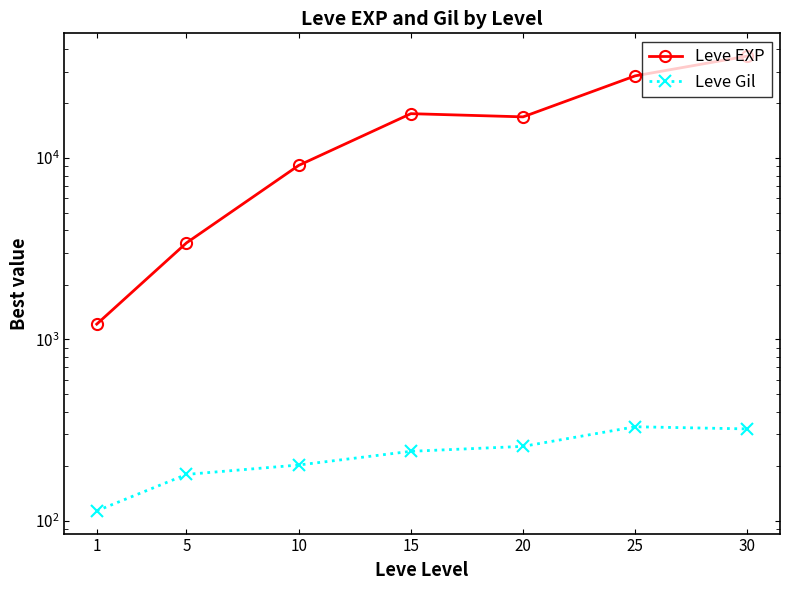

True or false: Leve EXP has more than 2 points higher than both neighbors.

False